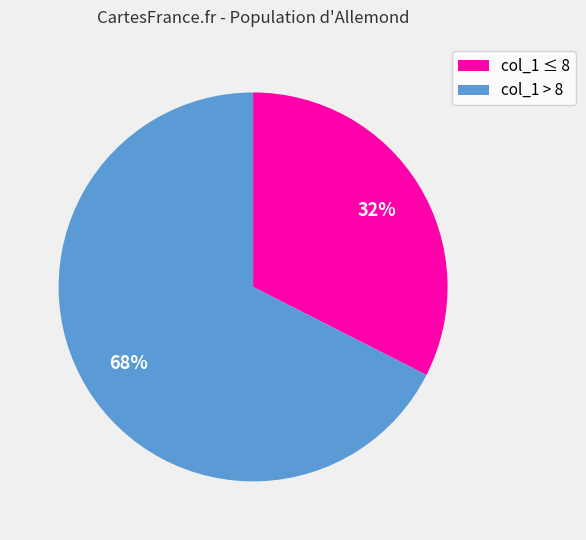

Is col_1 ≤ 8 the majority of the pie?

No